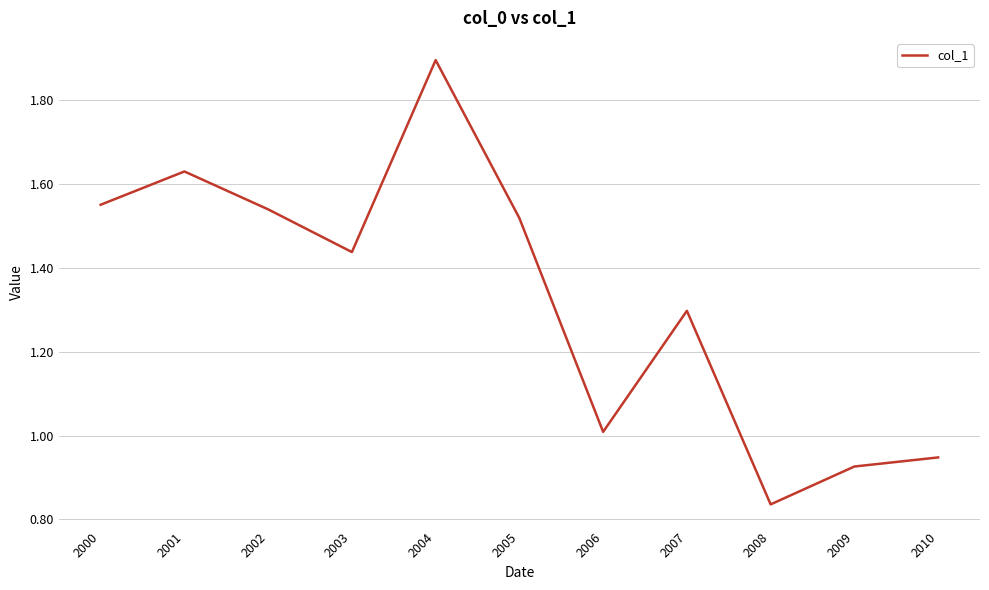

Which has a higher value, 2009 or 2000?

2000